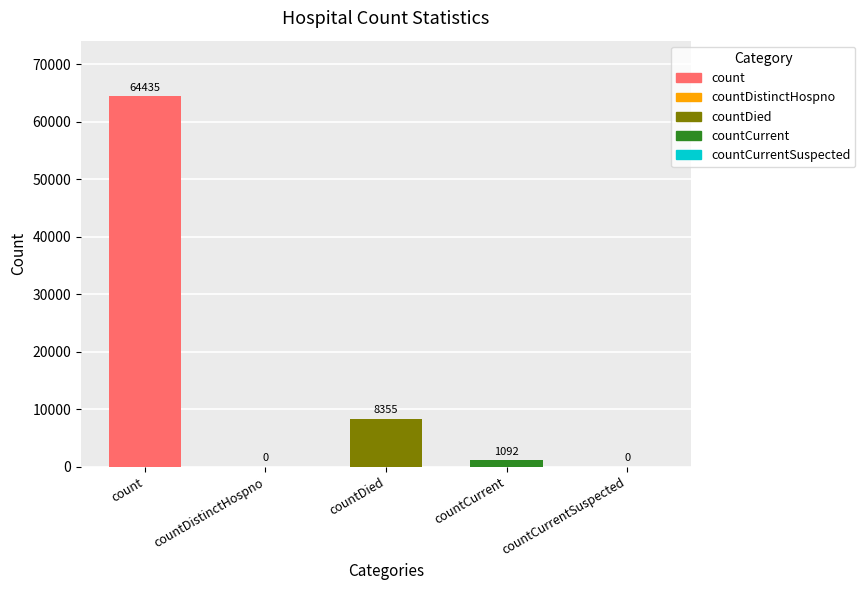

Which has a higher value, count or countCurrent?

count